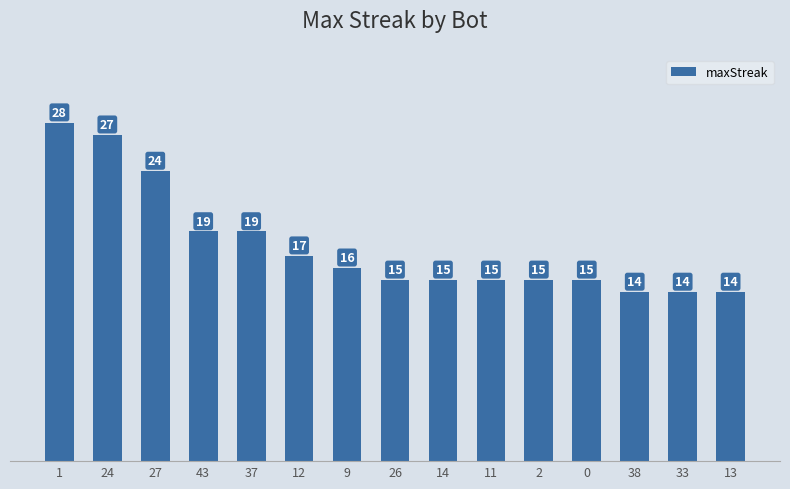

Reading right to left, transcribe all the data shown in this chart.

13=14	33=14	38=14	0=15	2=15	11=15	14=15	26=15	9=16	12=17	37=19	43=19	27=24	24=27	1=28